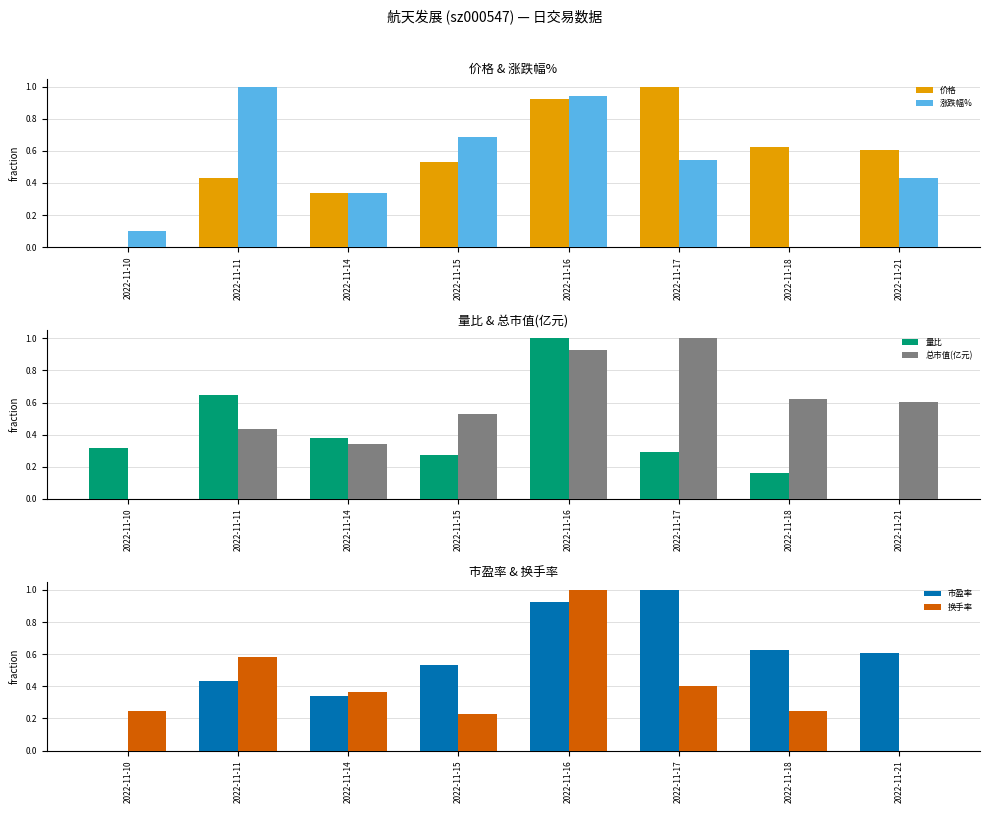

Between 2022-11-18 and 2022-11-11, which is larger?

2022-11-18